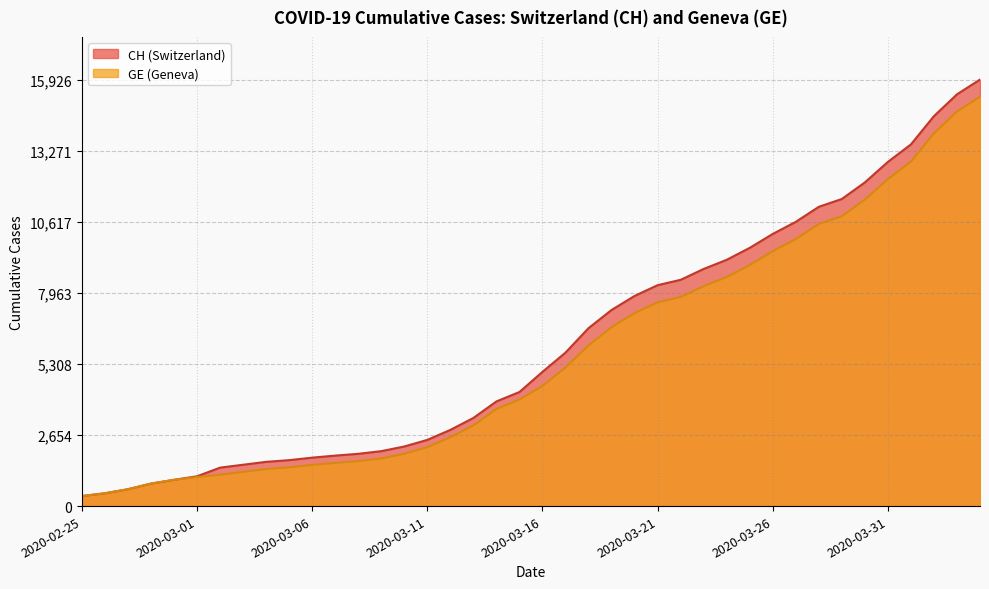

What is the label of the 26th point from the right?

2020-03-10